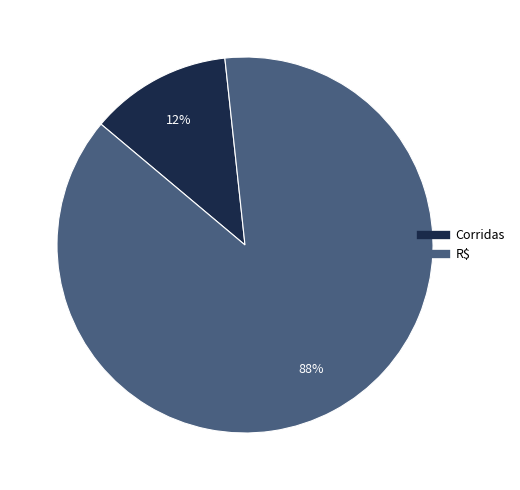

Combined, do R$ and Corridas account for over 50%?

Yes